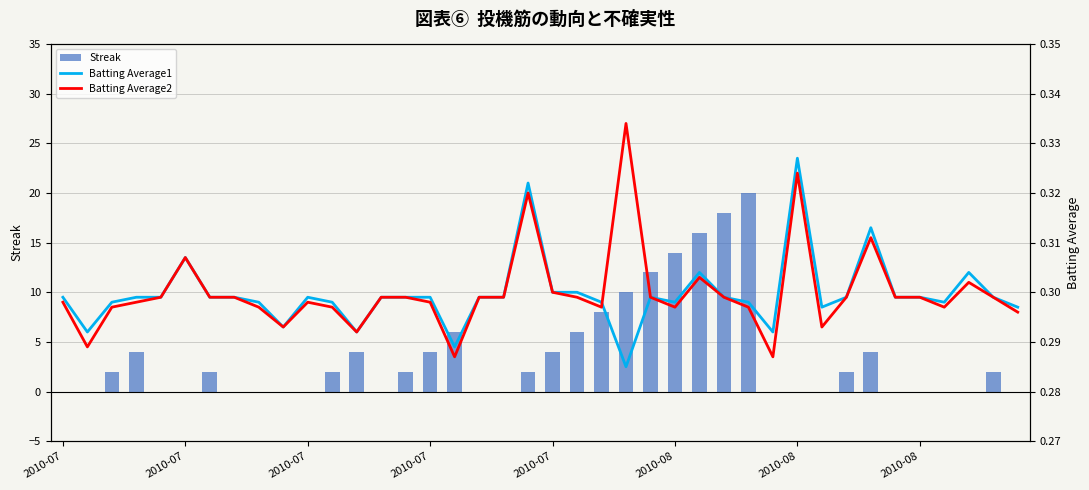

What is the average value of the Streak series?

4